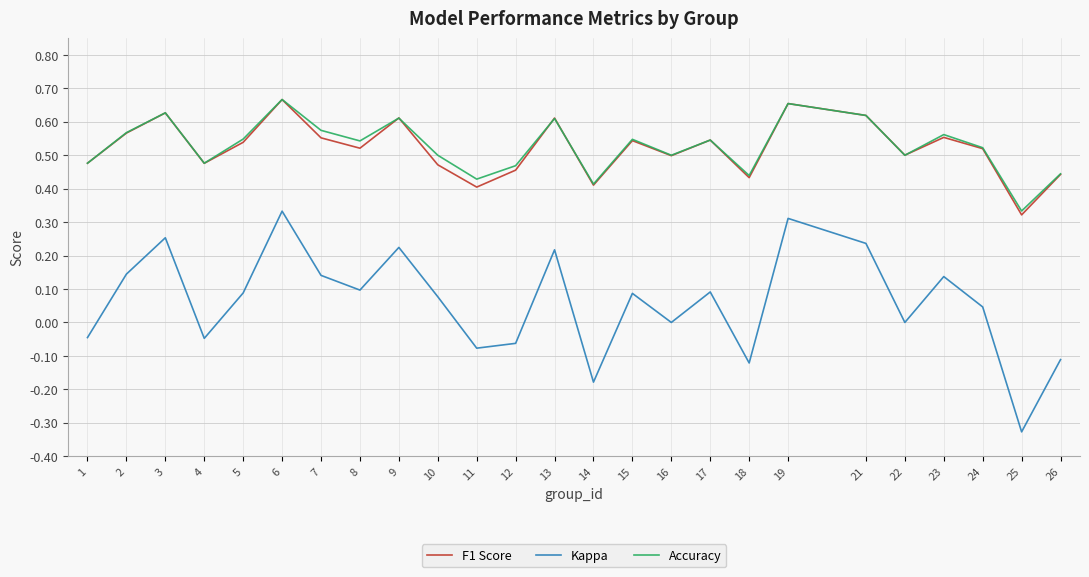

Which label corresponds to the largest value in the chart?

6